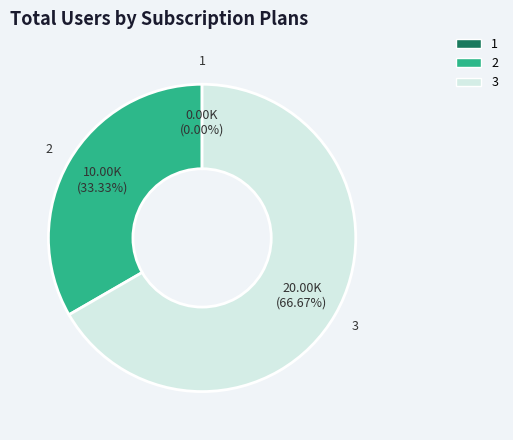

How many segments does this pie chart have?

3